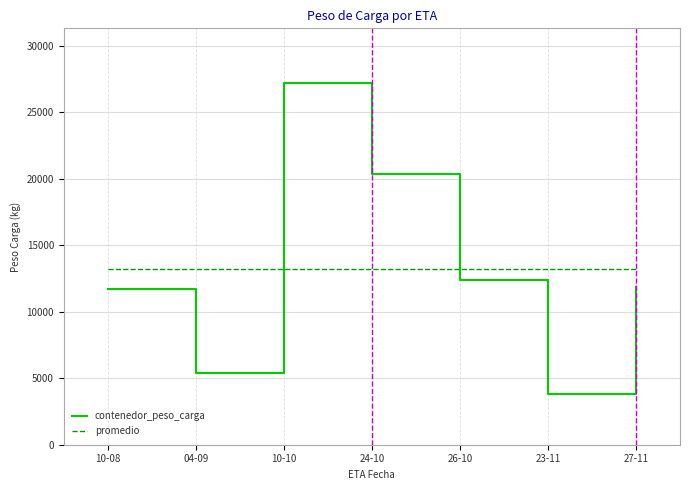

What is the total value across all series at 26-10?

25631.8